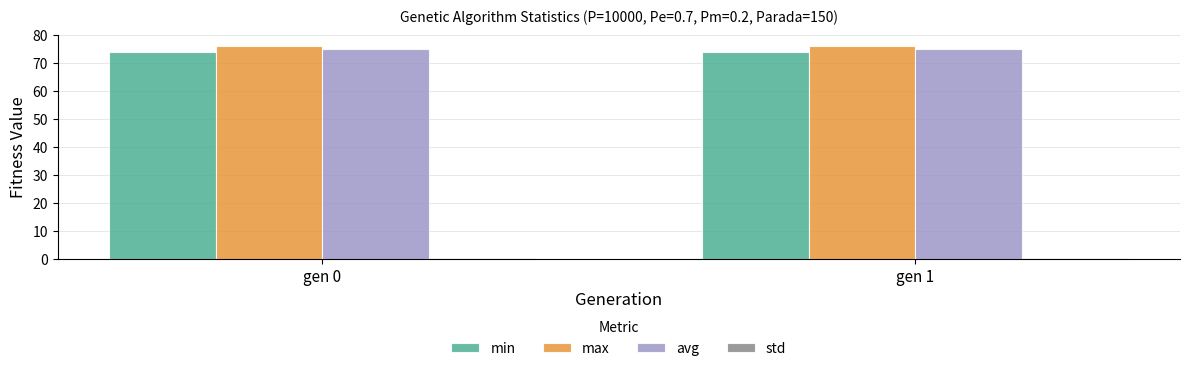

What is the maximum value for avg?

75.2